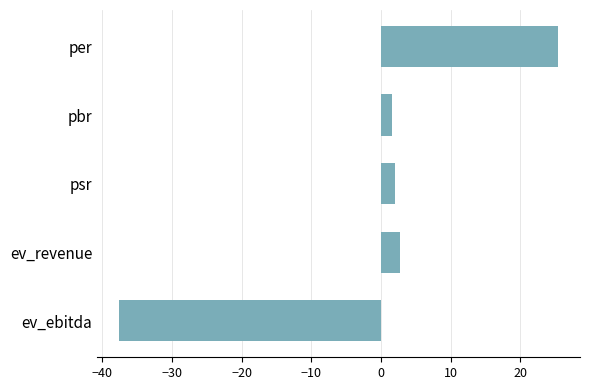

What is the greatest value displayed?

25.4